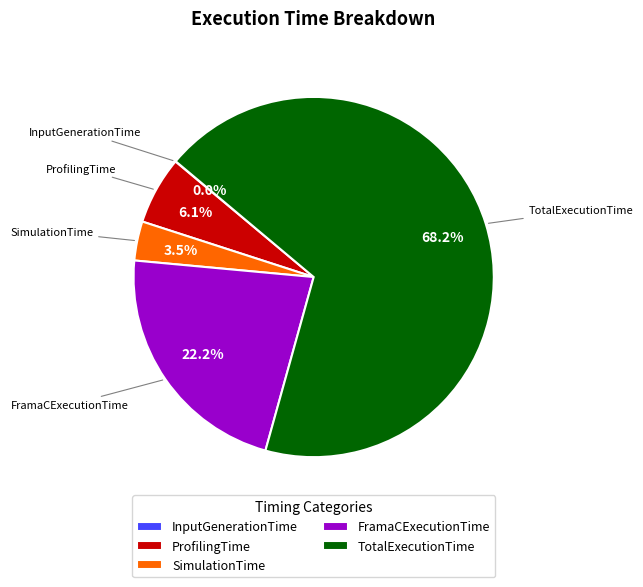

What percentage is NOT represented by ProfilingTime?

93.9%